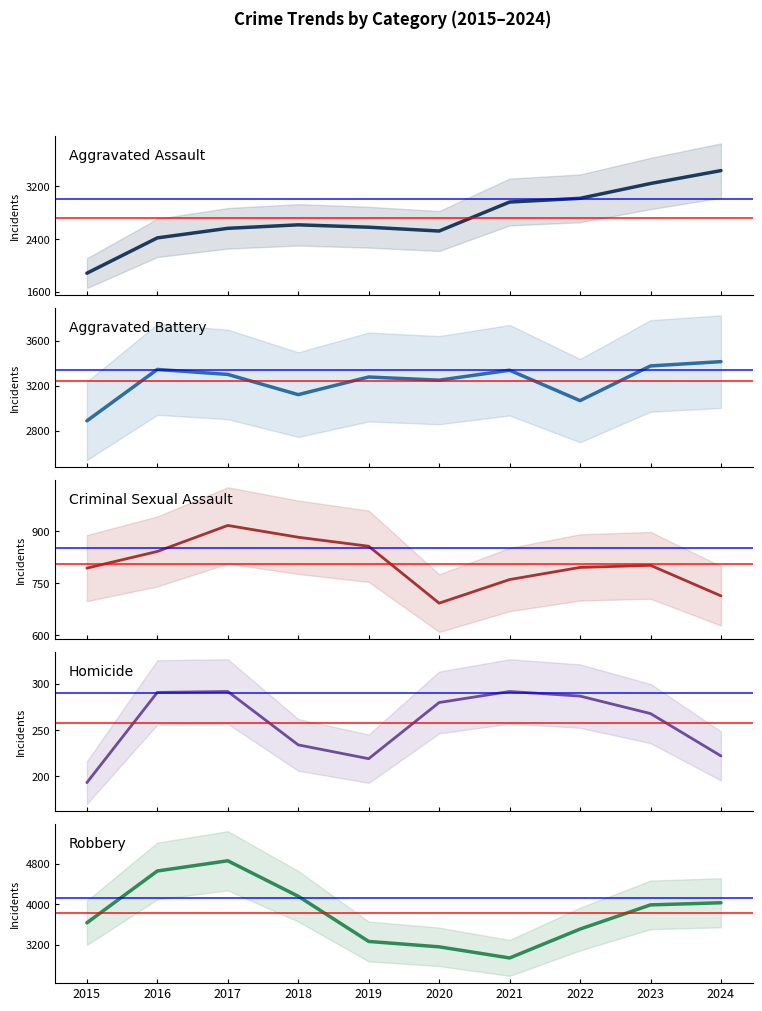

What is the maximum value for Criminal Sexual Assault?

917